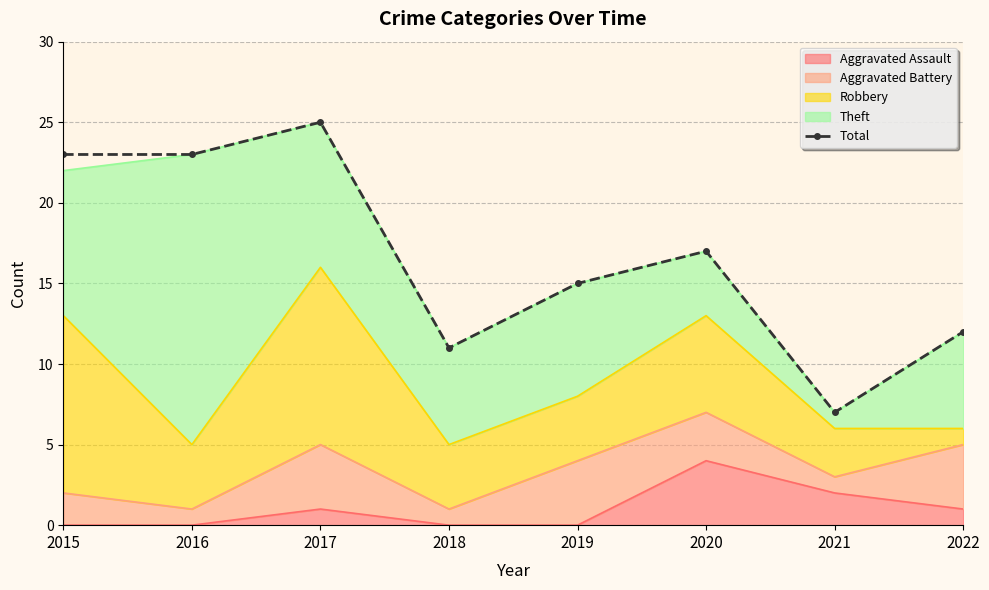

What is the average value?

17